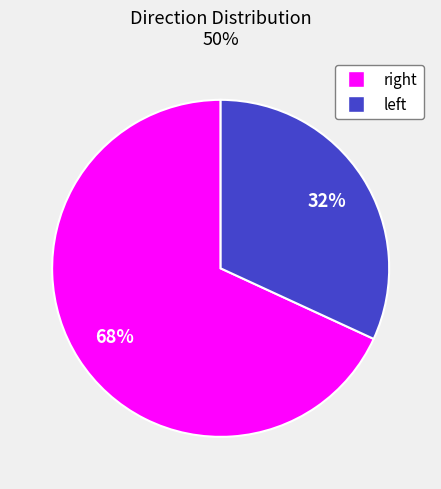

How many segments does this pie chart have?

2